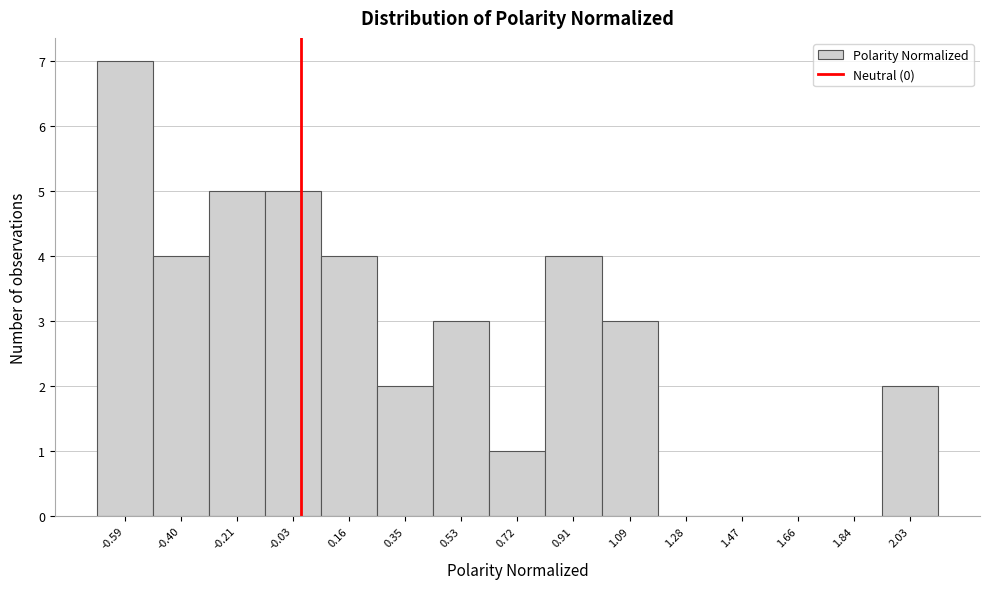

Over which range of the x-axis is the bar tallest?

-0.68 to -0.50